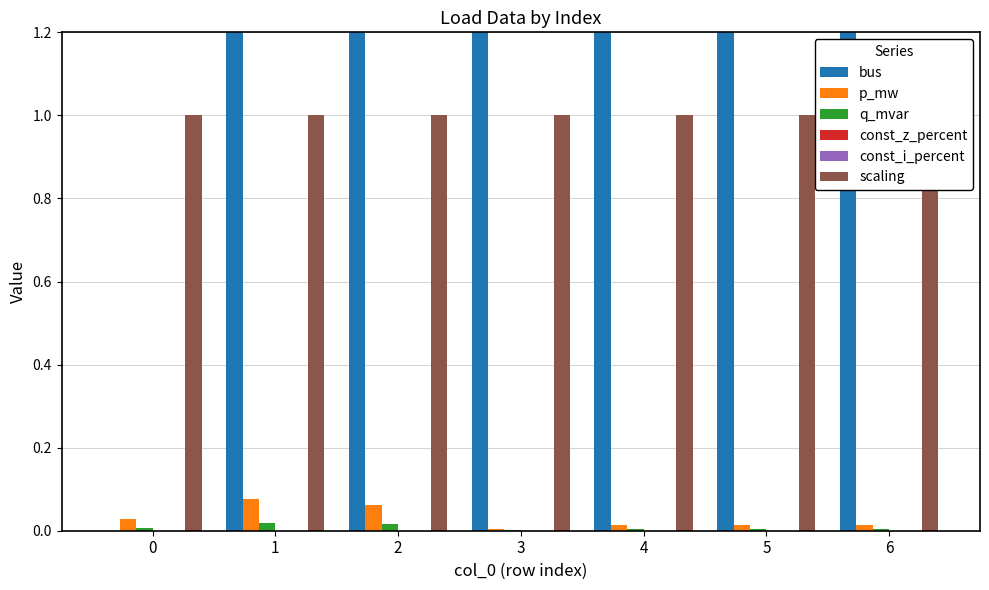

What is the greatest value displayed?

10.0